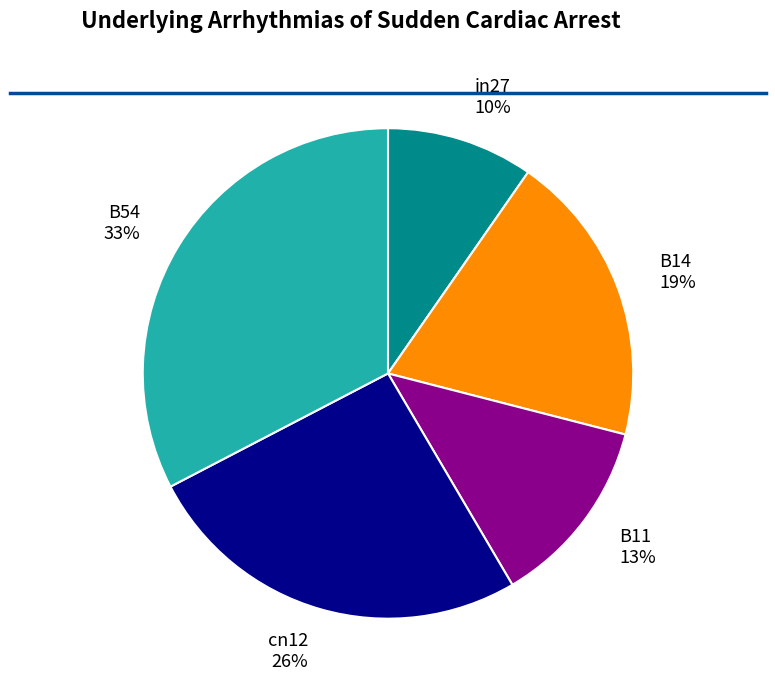

To the nearest percent, what is the difference between the B11 and B54 slice percentages?

20%